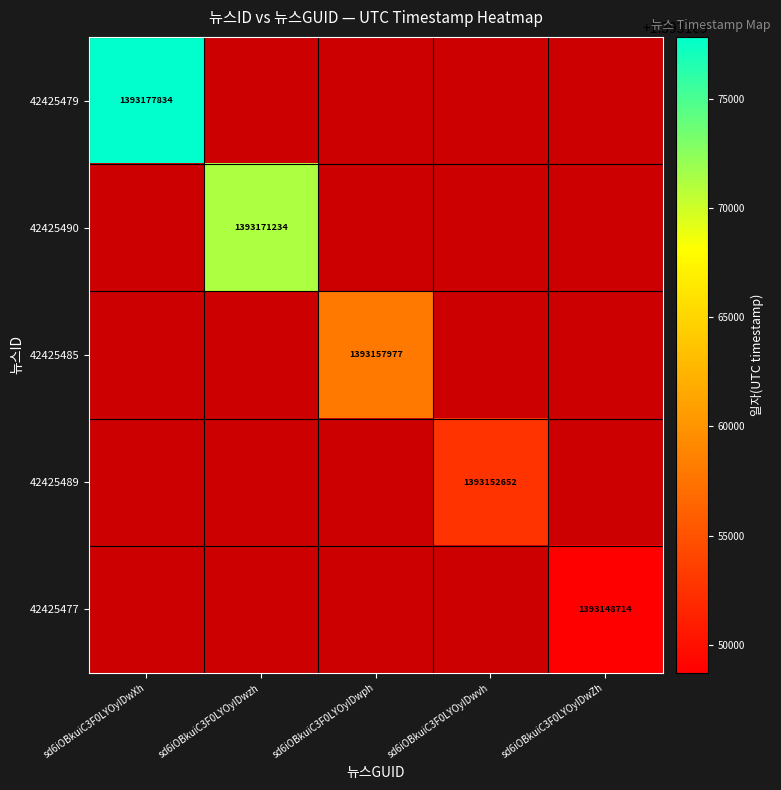

Is it true that 42425485 equals 1393157977.0 at sd6iOBkuiC3F0LYOyIDwph?

True